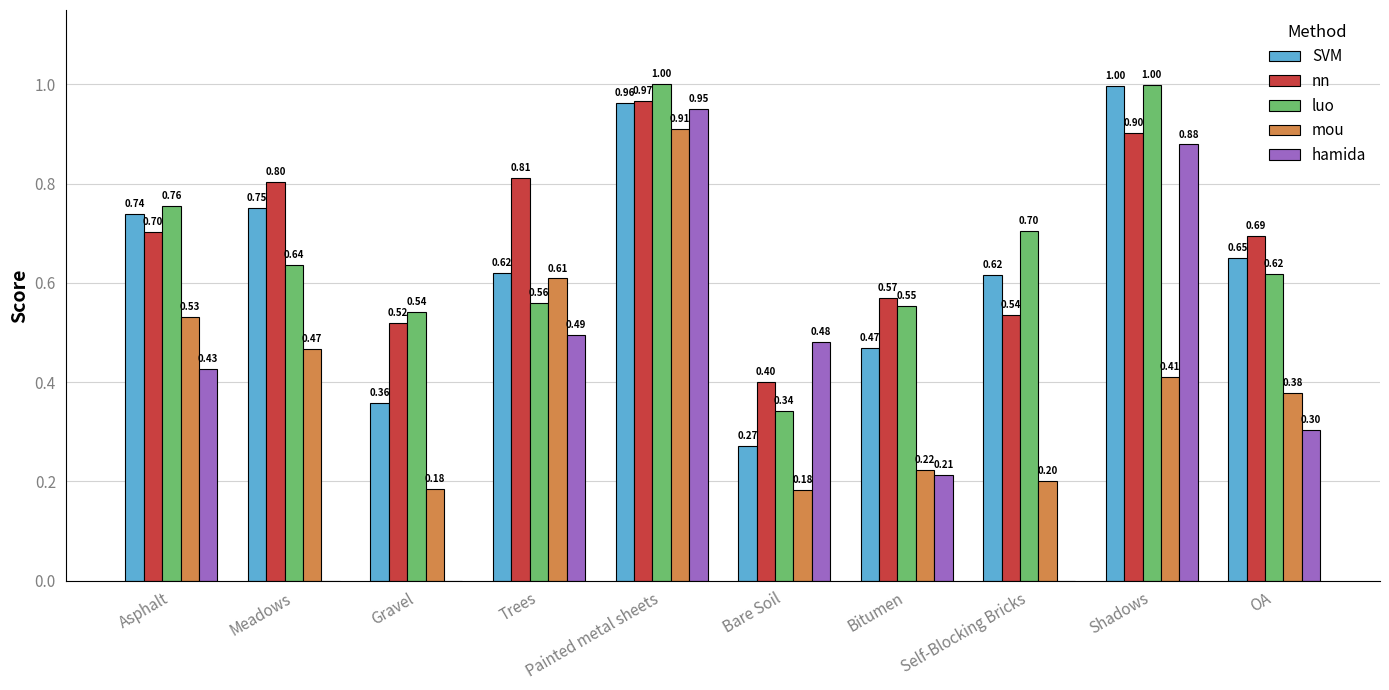

What is the sum of all luo values?

6.7